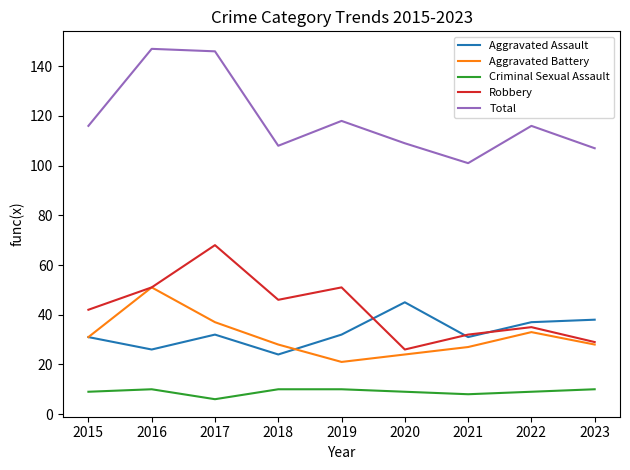

Is it true that Total equals 24 at 2019?

False